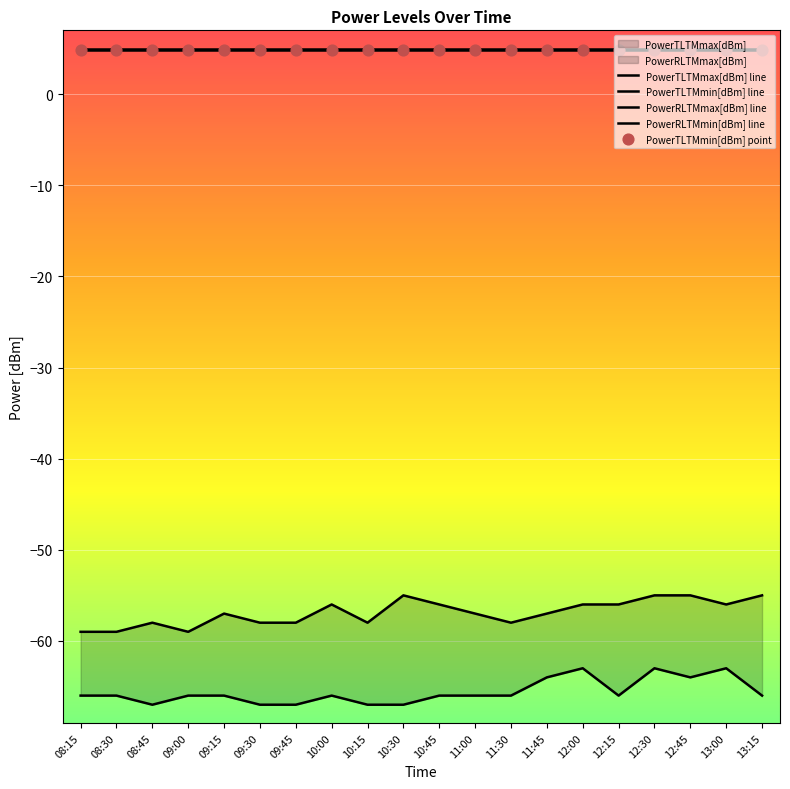

What are all the series names shown in the legend?

PowerTLTMmax[dBm] line, PowerTLTMmin[dBm] line, PowerRLTMmax[dBm] line, PowerRLTMmin[dBm] line